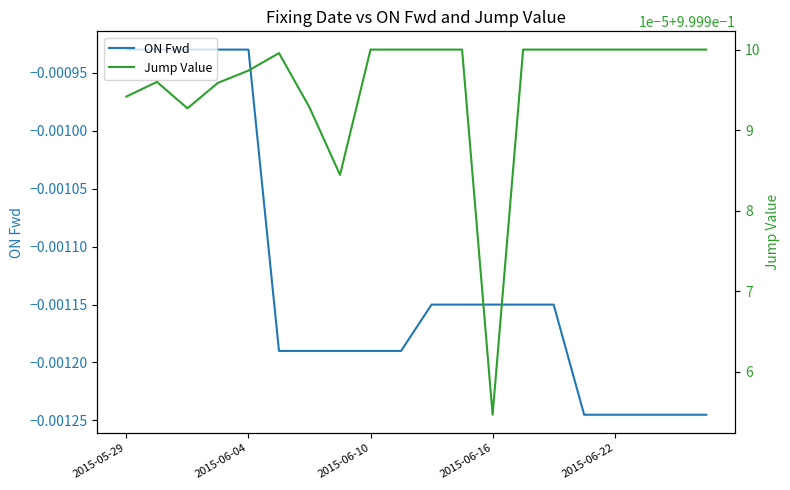

True or false: ON Fwd and Jump Value cross at least once.

False